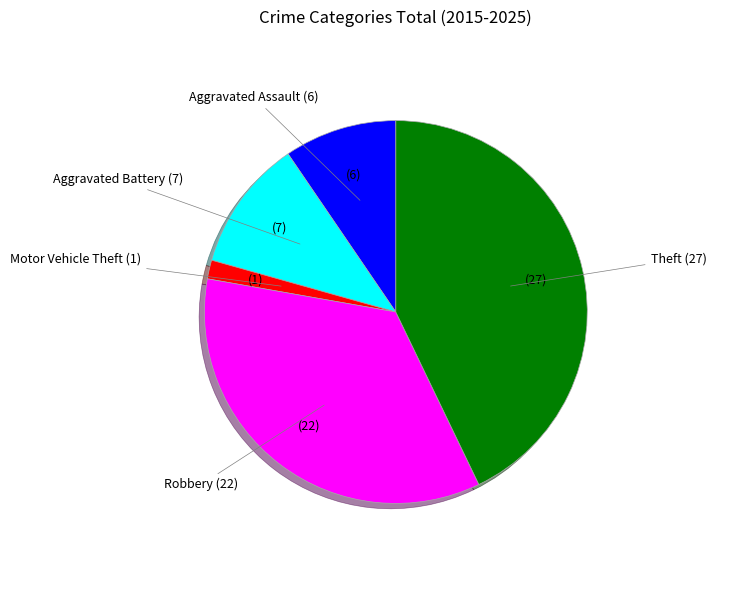

Which category has the biggest portion of the pie?

Theft